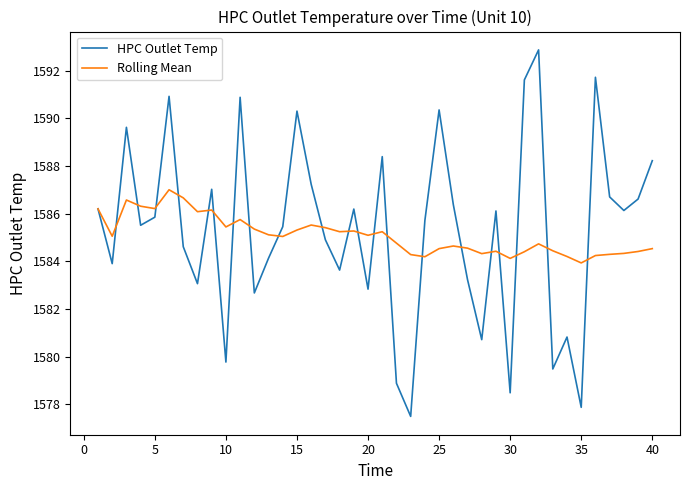

Which series has the largest range (max minus min)?

HPC Outlet Temp